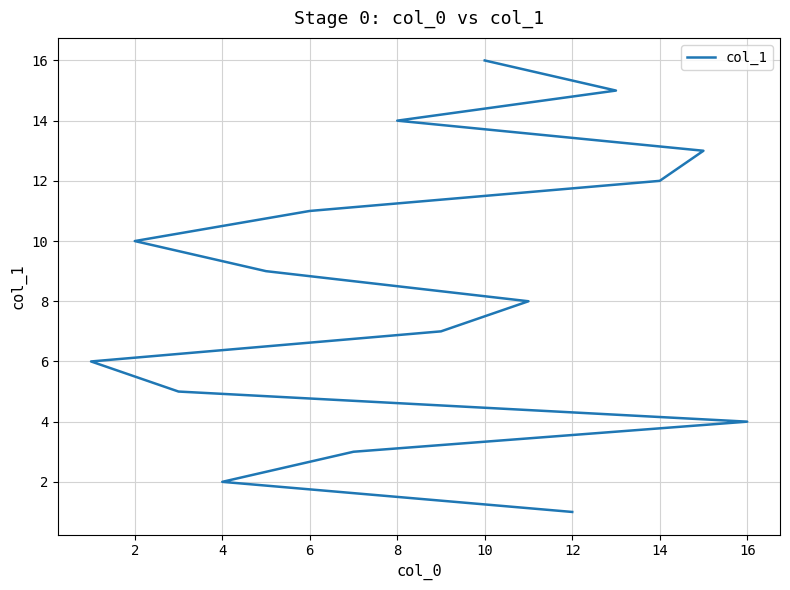

What is the change in value from 0 to 8?

+4